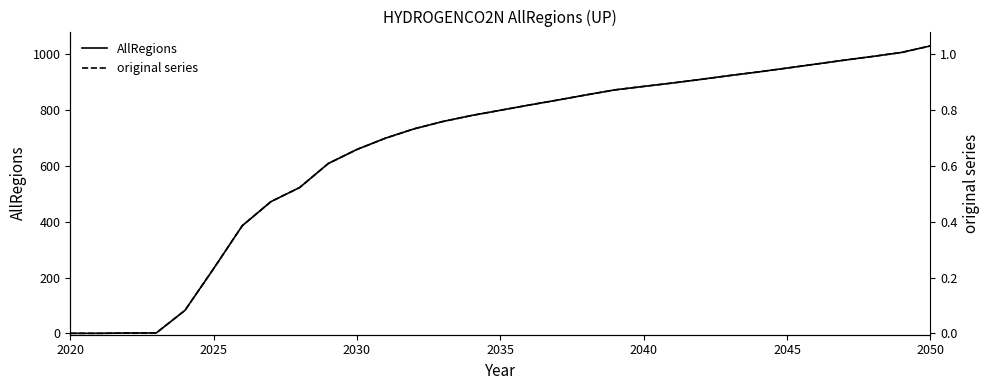

How many values in AllRegions are above zero?

29